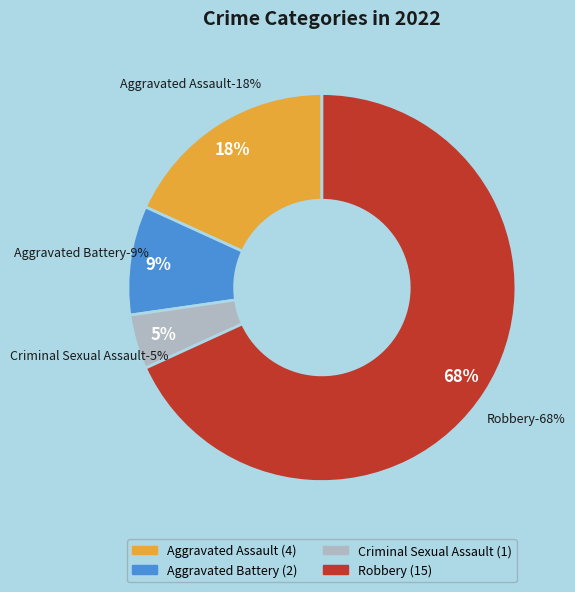

Which category has the biggest portion of the pie?

Robbery